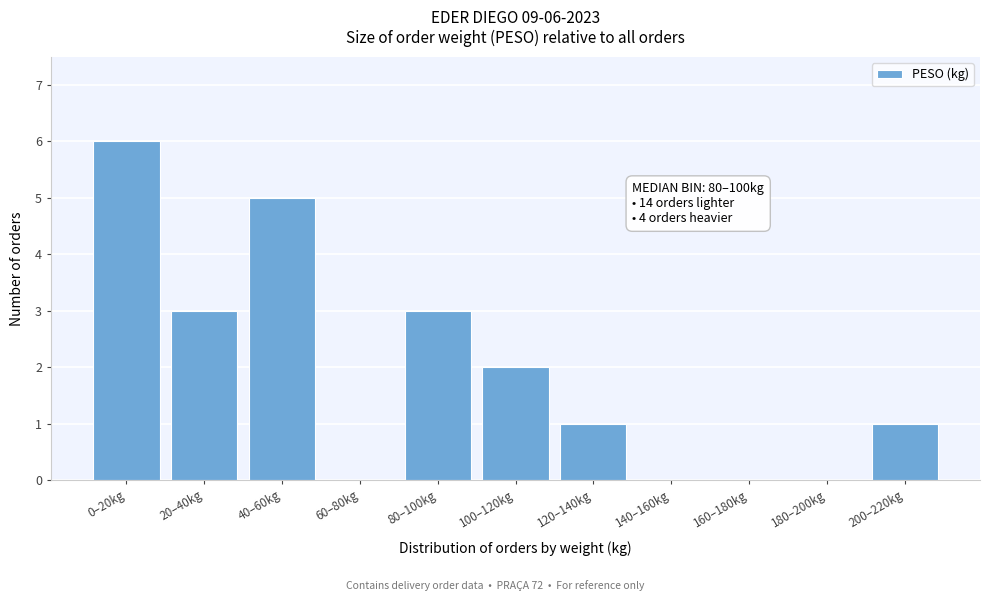

Reading right to left, transcribe all the data shown in this chart.

200–220kg=1	180–200kg=0	160–180kg=0	140–160kg=0	120–140kg=1	100–120kg=2	80–100kg=3	60–80kg=0	40–60kg=5	20–40kg=3	0–20kg=6